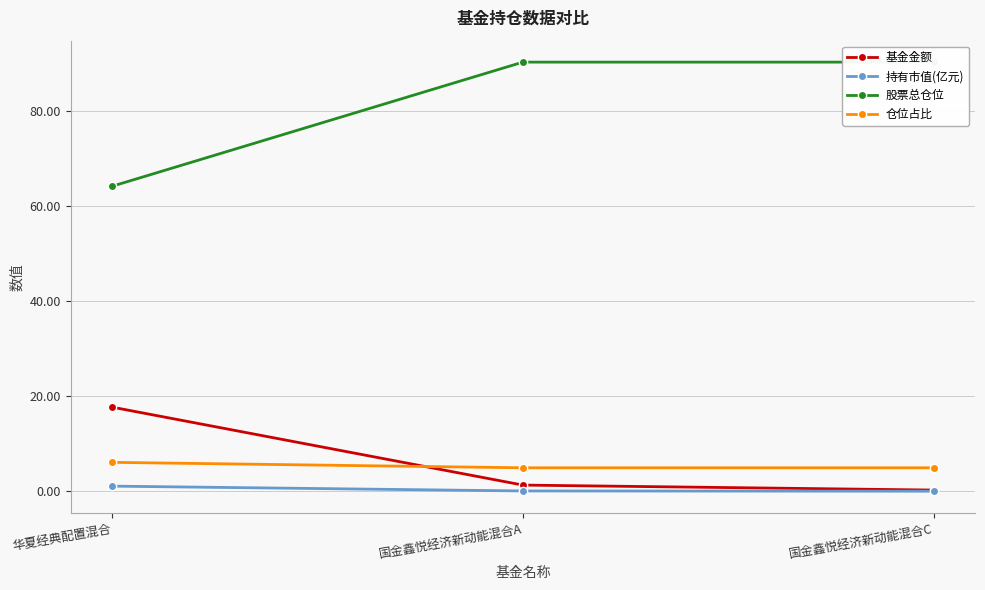

What position from the left is 国金鑫悦经济新动能混合C?

3